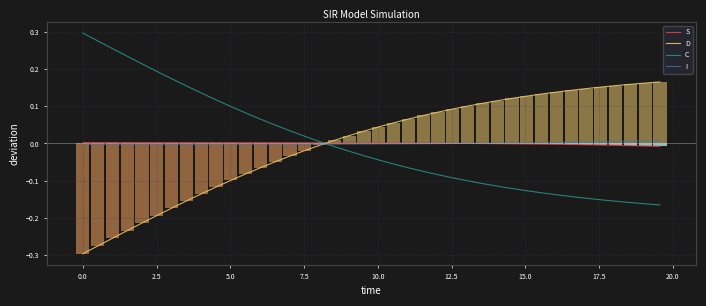

What is the difference between the second highest and second lowest values in the D series?

0.4